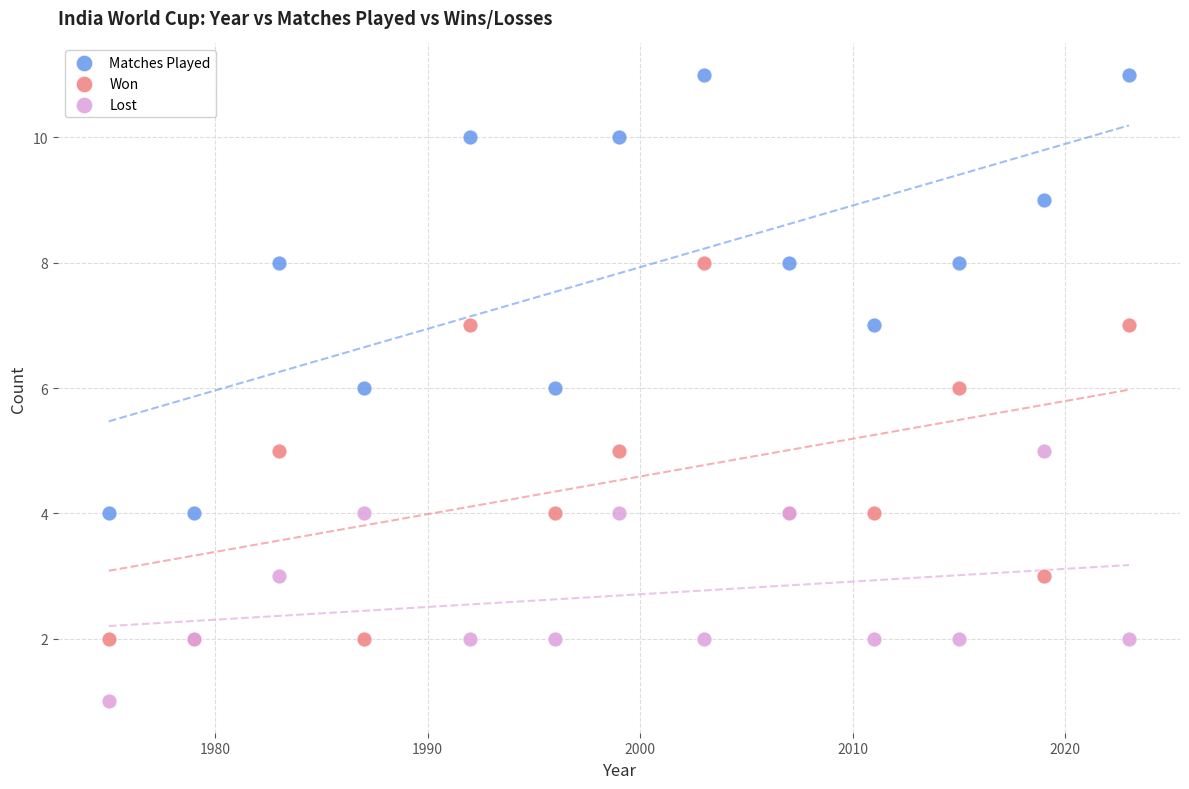

Which series reaches the minimum Y coordinate?

Lost